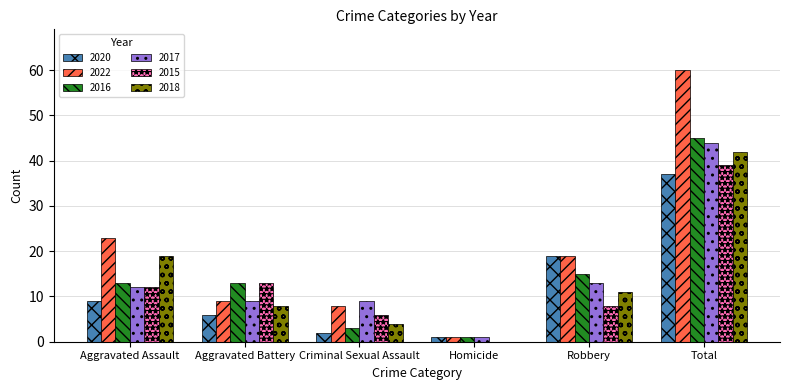

What is the approximate value of 2016 at Total, to the nearest 5?

45